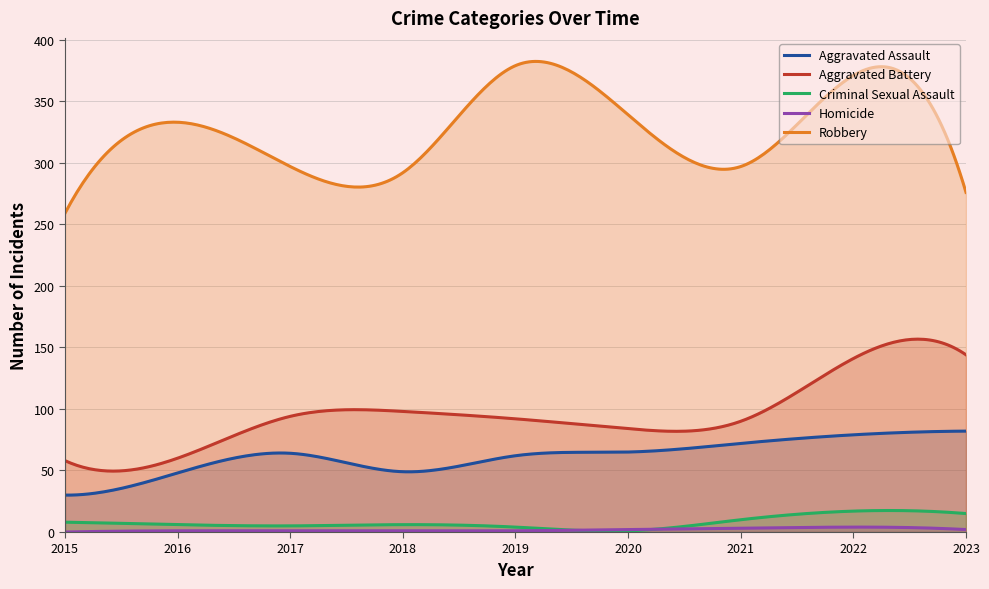

List the series in order of their peak value, highest first.

Robbery, Aggravated Battery, Aggravated Assault, Criminal Sexual Assault, Homicide